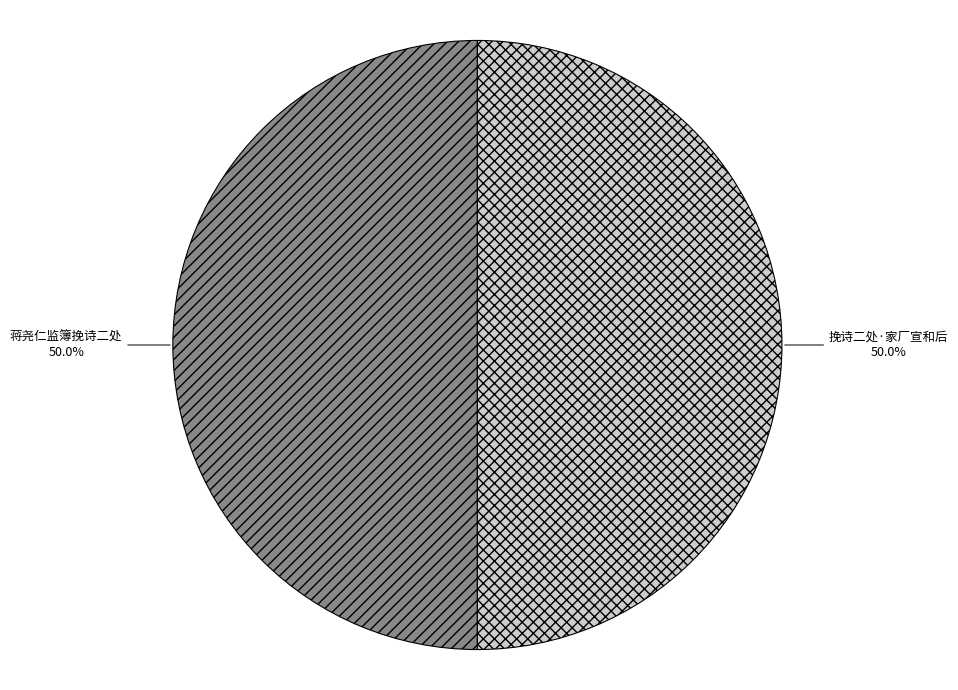

Count the number of slices in the pie.

2